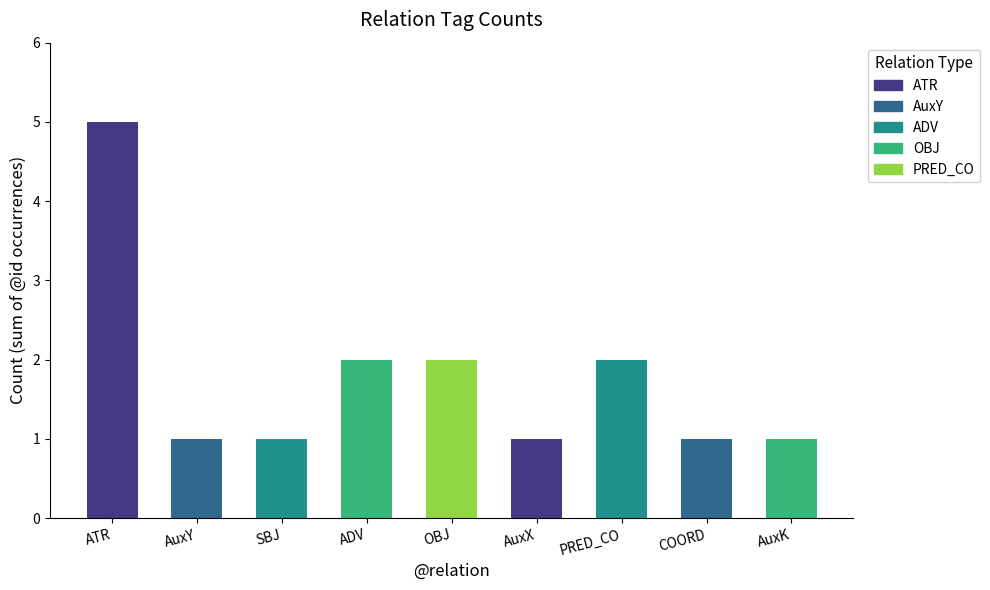

Count the values in the range 1 to 2.

8